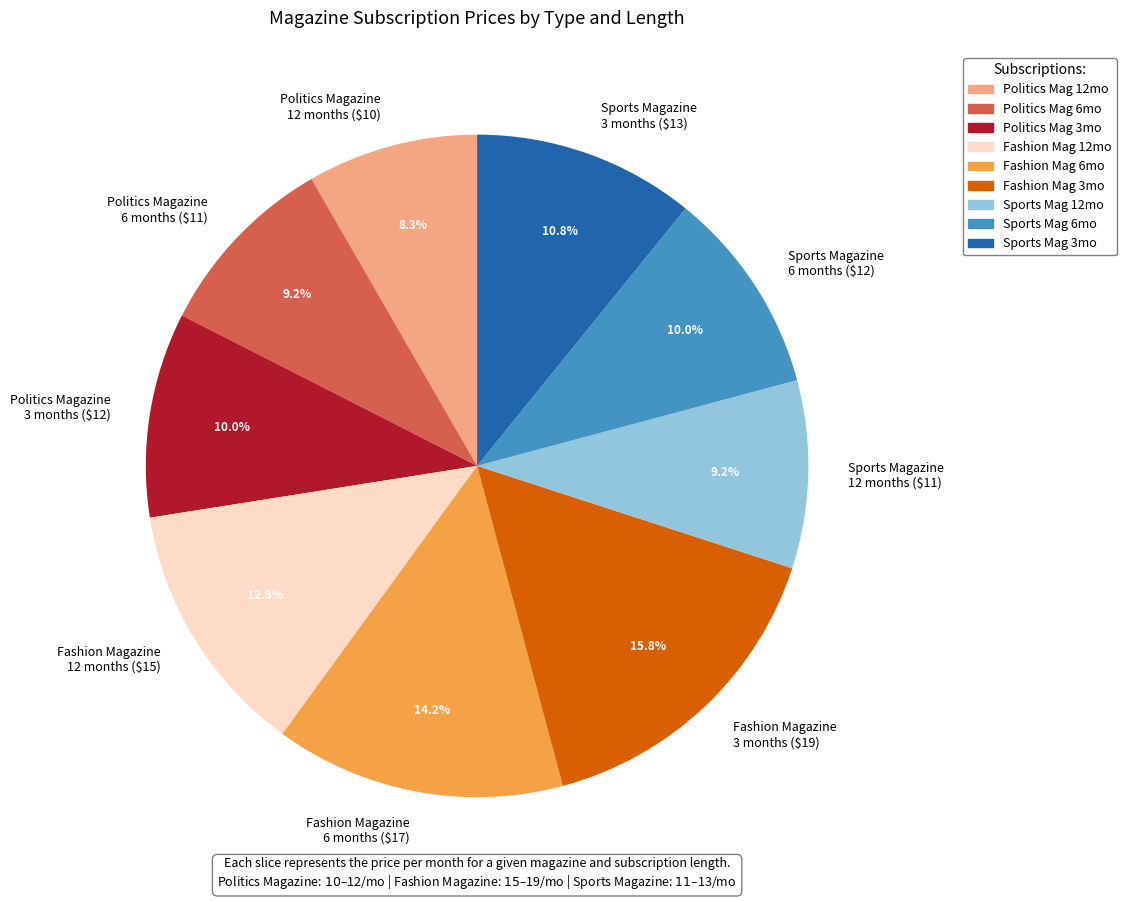

Does Sports Mag 12mo account for over 50% of the chart?

No